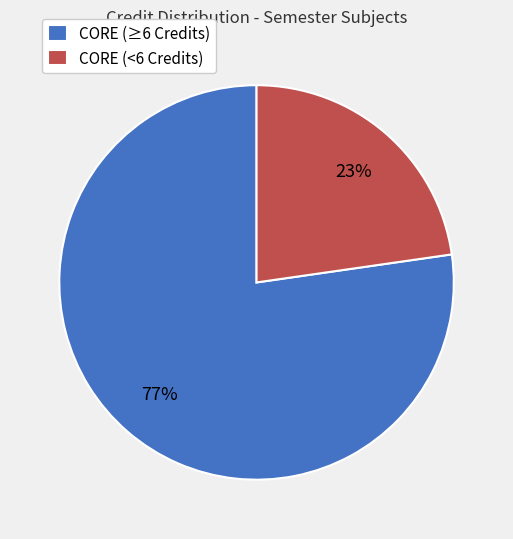

To the nearest percent, what percentage of the pie is CORE (<6 Credits)?

23%